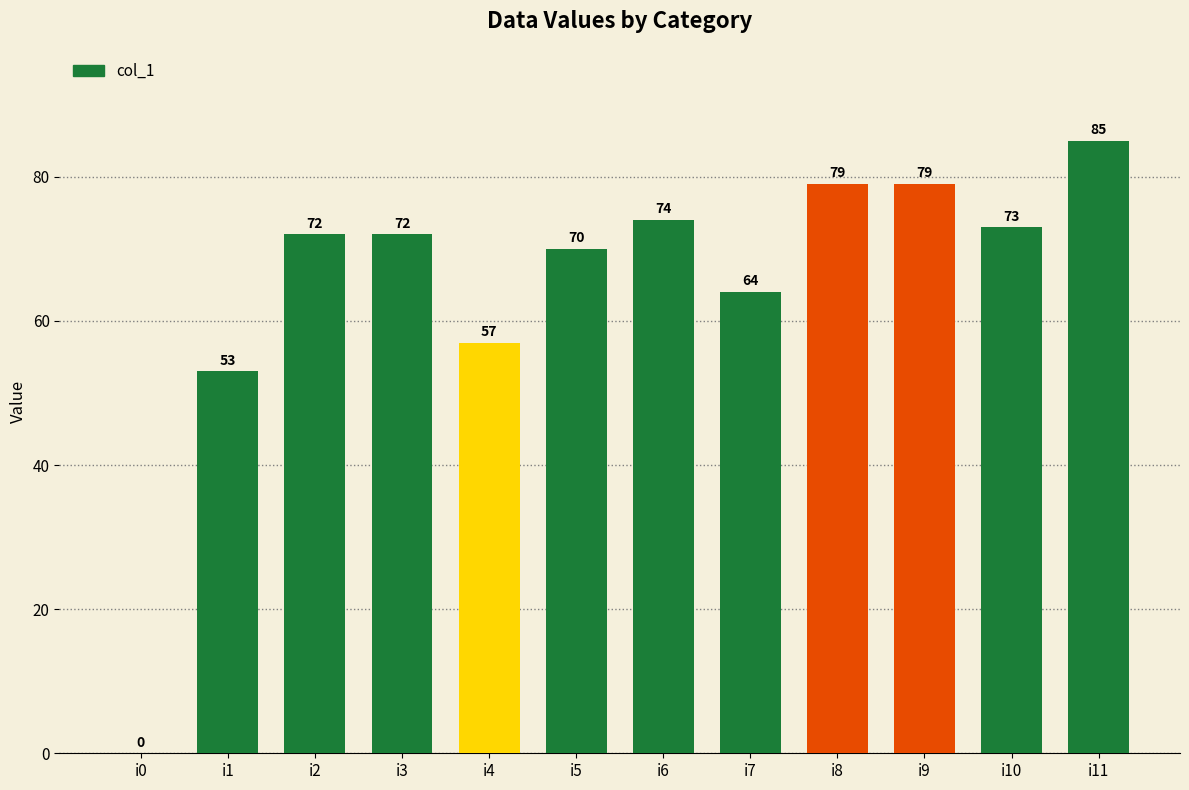

What is the change in value from i6 to i9?

+5